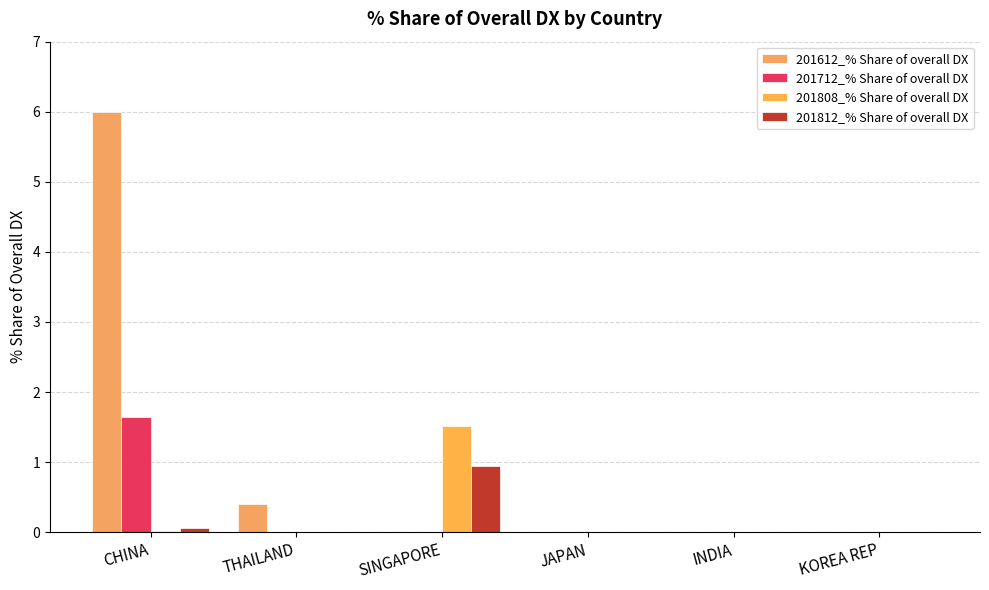

How many groups of bars are there?

6